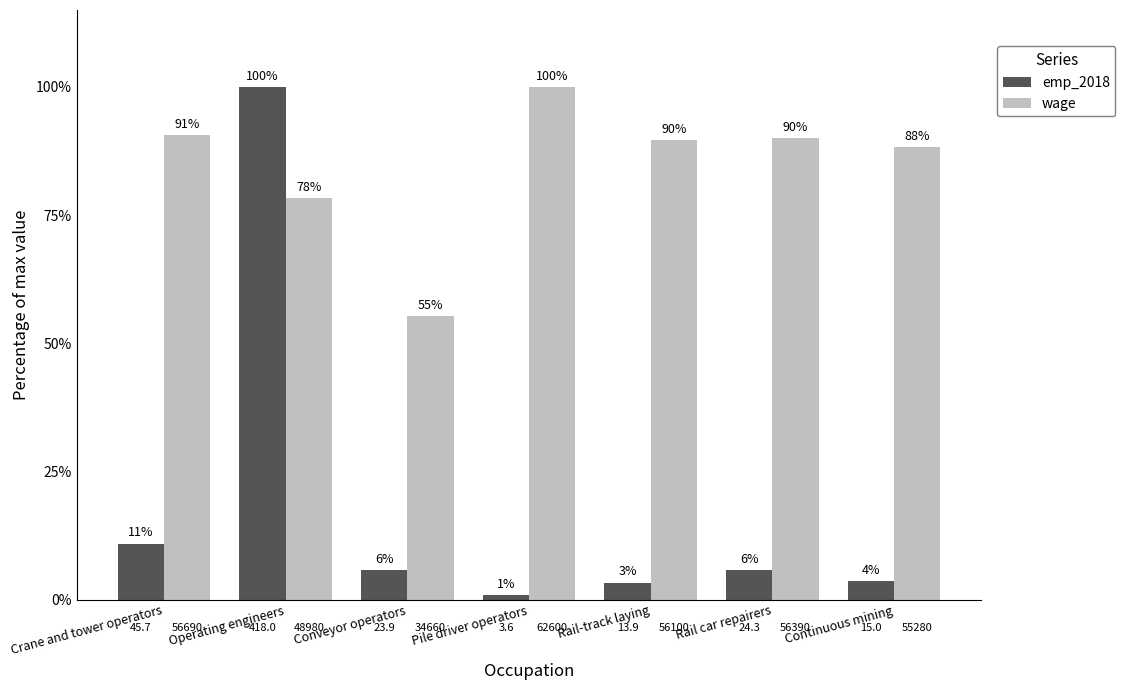

The value of wage at Rail-track laying is 89.6. True or false?

True